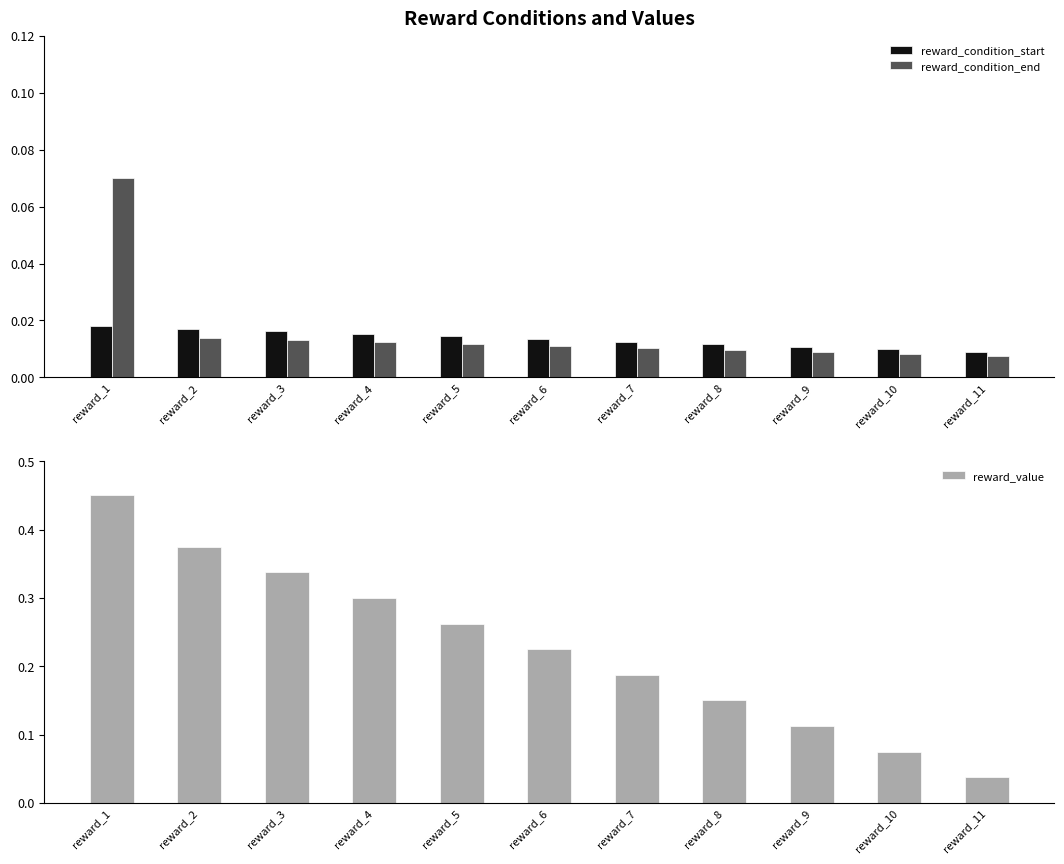

Reading left to right, transcribe all the data shown in this chart.

reward_condition_start: reward_1=0.0	reward_2=0.0	reward_3=0.0	reward_4=0.0	reward_5=0.0	reward_6=0.0	reward_7=0.0	reward_8=0.0	reward_9=0.0	reward_10=0.0	reward_11=0.0
reward_condition_end: reward_1=0.1	reward_2=0.0	reward_3=0.0	reward_4=0.0	reward_5=0.0	reward_6=0.0	reward_7=0.0	reward_8=0.0	reward_9=0.0	reward_10=0.0	reward_11=0.0
reward_value: reward_1=0.5	reward_2=0.4	reward_3=0.3	reward_4=0.3	reward_5=0.3	reward_6=0.2	reward_7=0.2	reward_8=0.1	reward_9=0.1	reward_10=0.1	reward_11=0.0